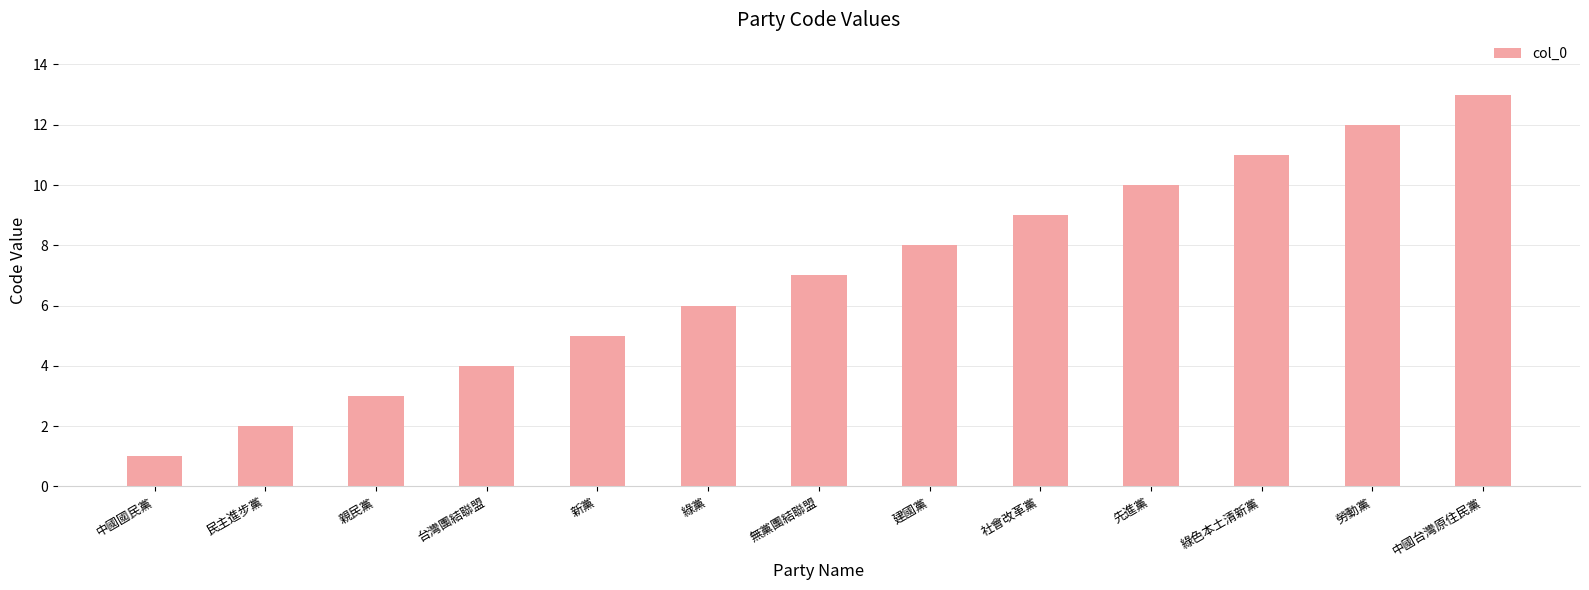

Are the bars grouped side by side (vs. stacked)?

No